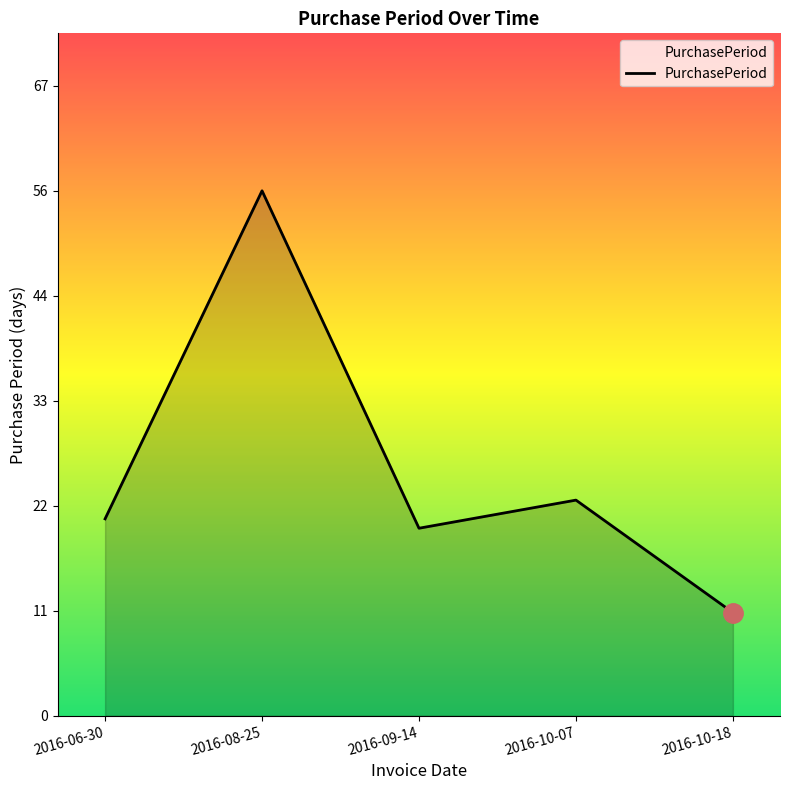

What is the label of the 5th point from the left?

2016-10-18